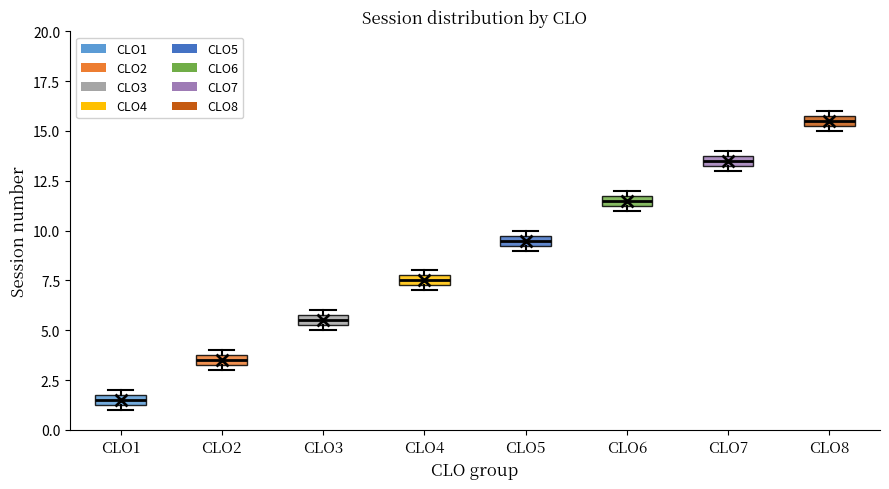

Where is the upper edge of the box for CLO5 on the y-axis? The values are not printed on the chart, so give them approximately, as read against the axis.

10.0